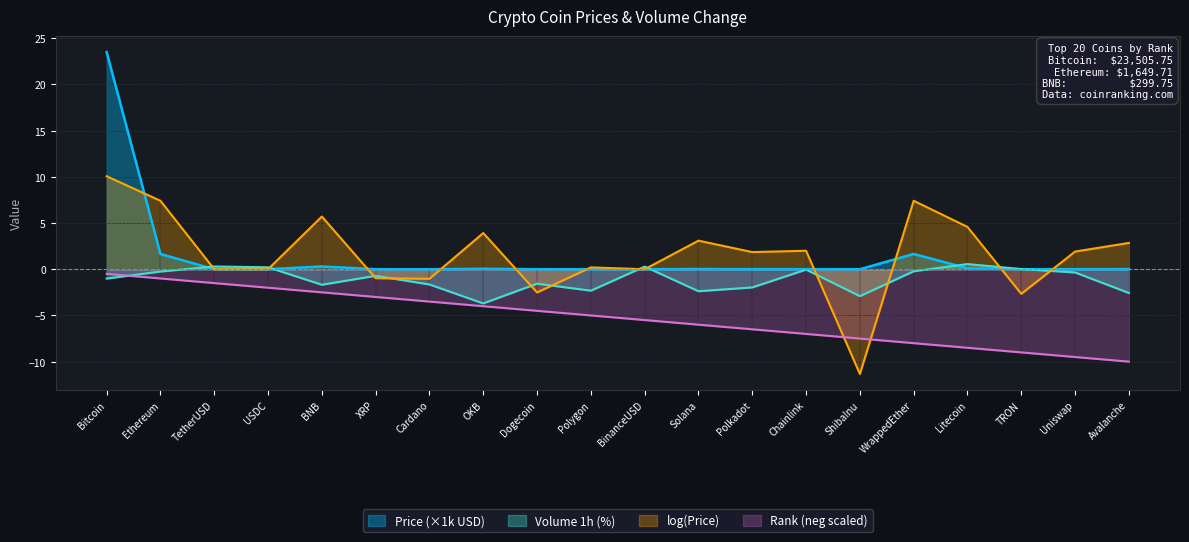

How many interior local valleys does the Price series have?

7